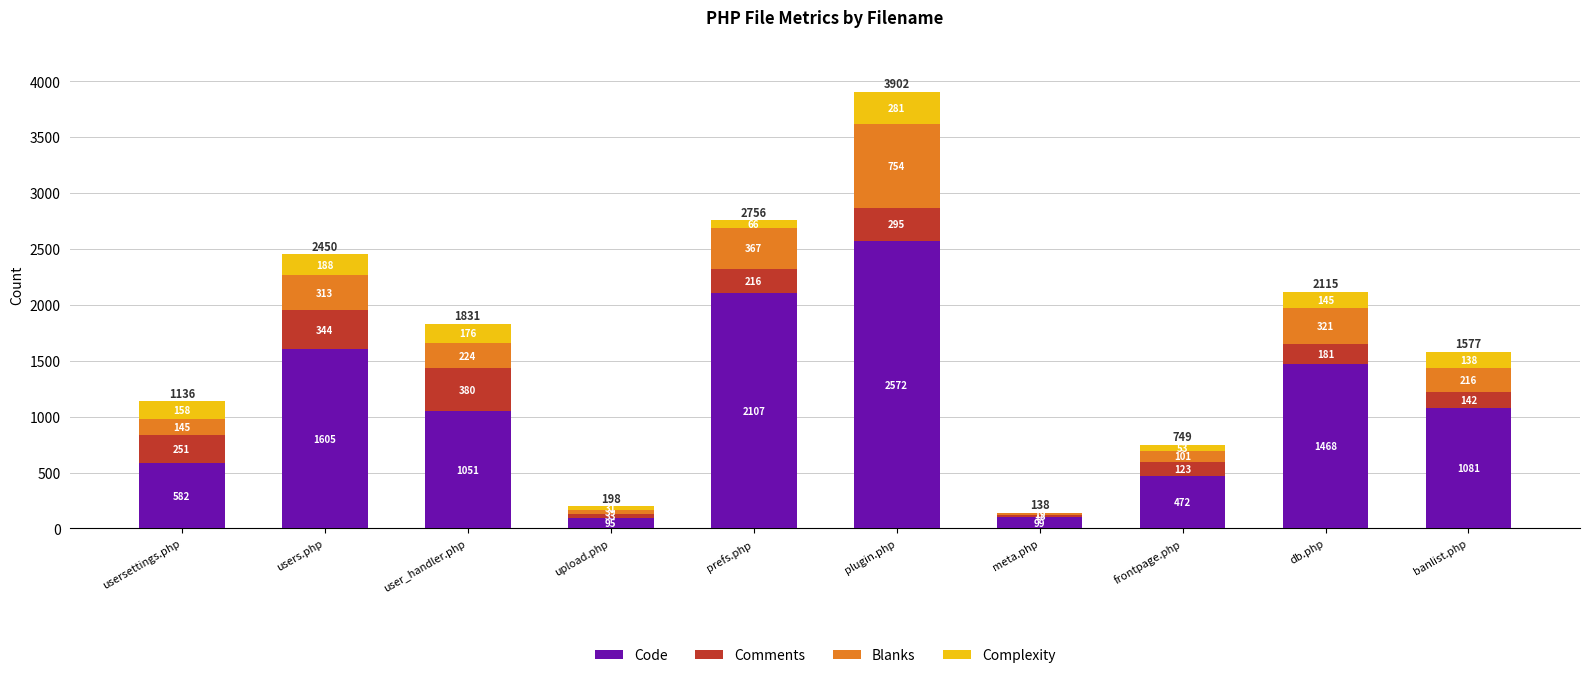

Where is Code nearest to the value 1333?

db.php